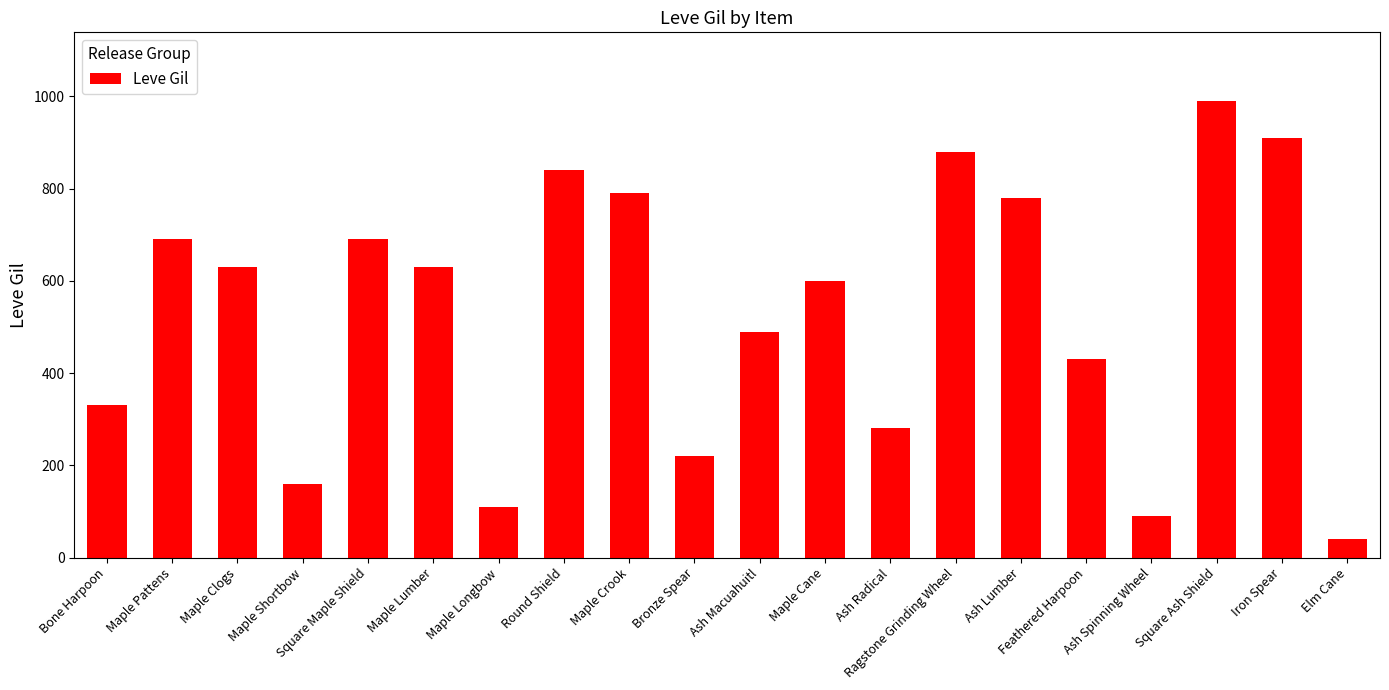

At which label is the value closest to 515?

Ash Macuahuitl